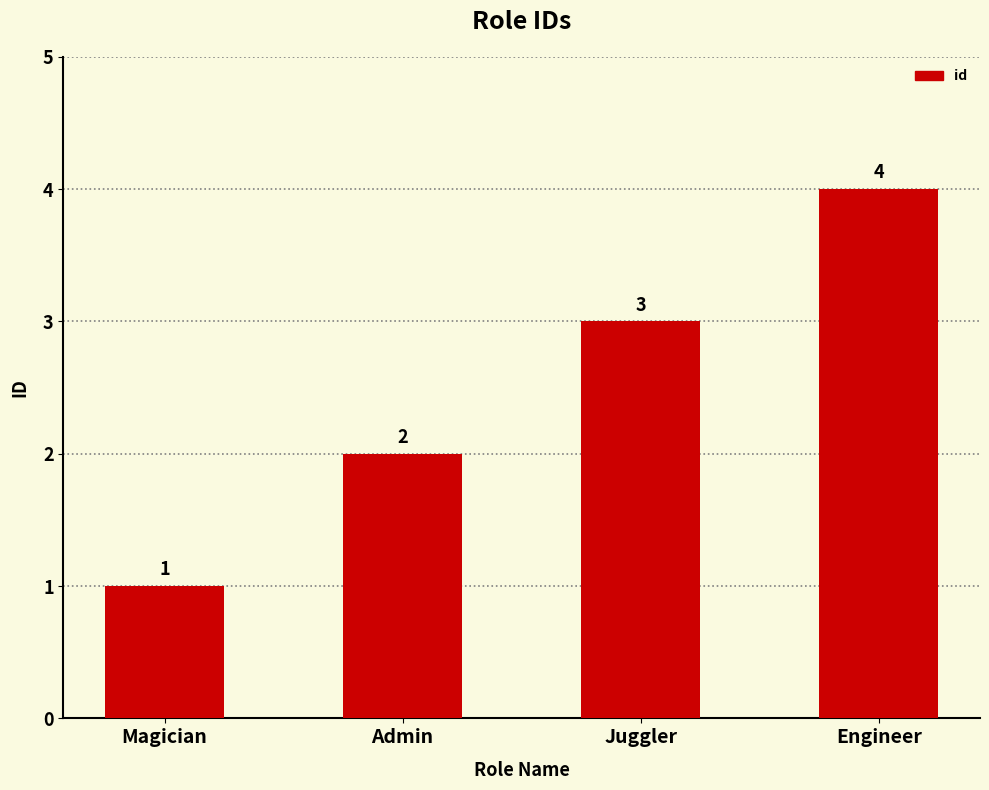

What is the difference between the maximum and minimum values?

3